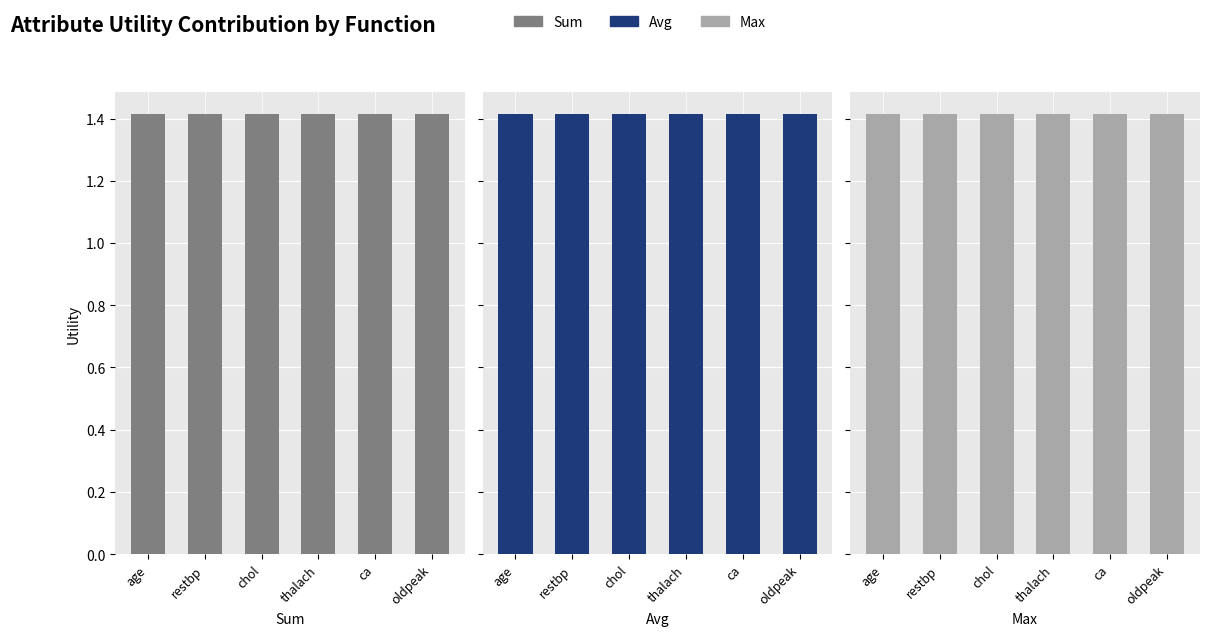

At which category is the sum across all series the highest?

age